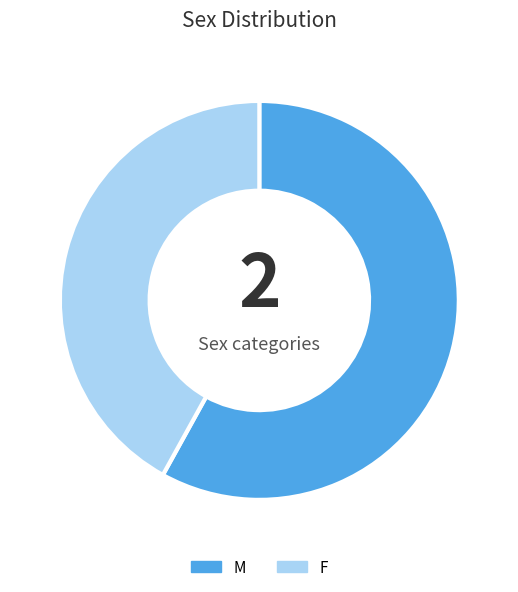

Combined, do F and M account for over 50%?

Yes